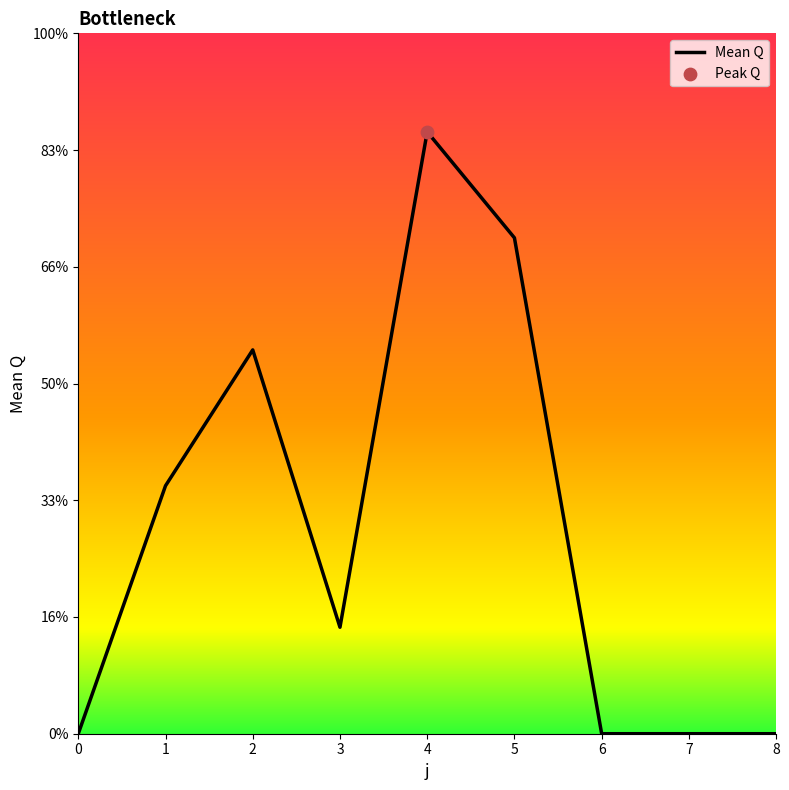

Between 3 and 4, which is larger?

4